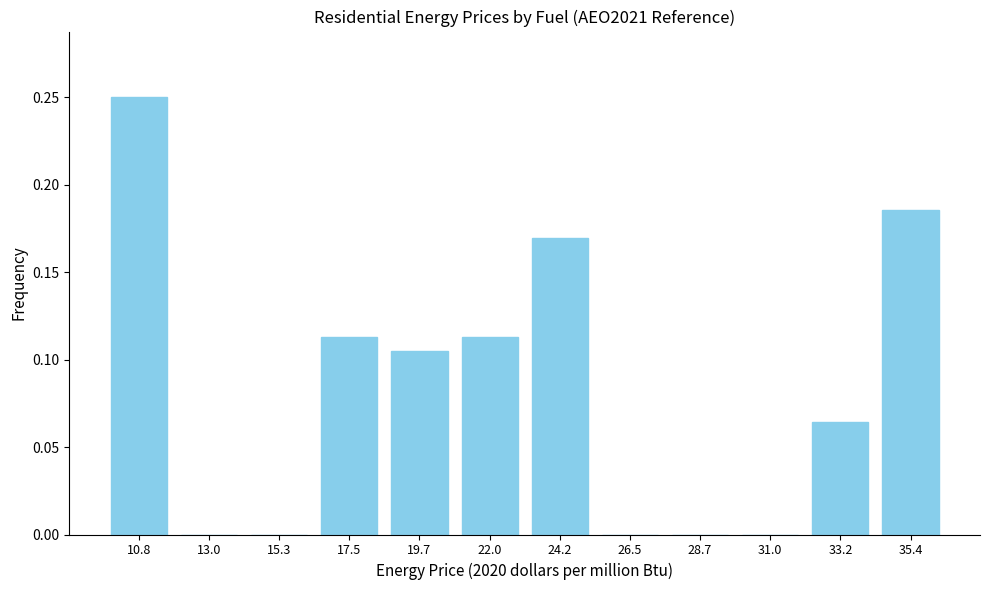

What is the sum of all values?

1.0